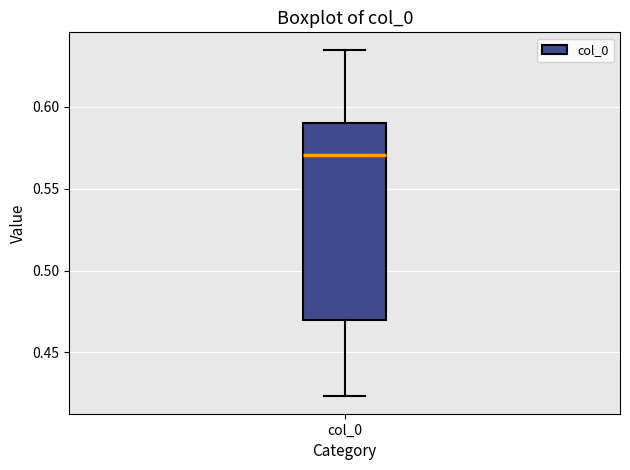

Transcribe this box plot: give where the median line is, the range the box spans, and where the two whiskers end, as read against the y-axis. The values are not printed on the chart, so give them approximately, as read against the axis.

median 0.570, box 0.470 to 0.590, whiskers 0.425 to 0.635